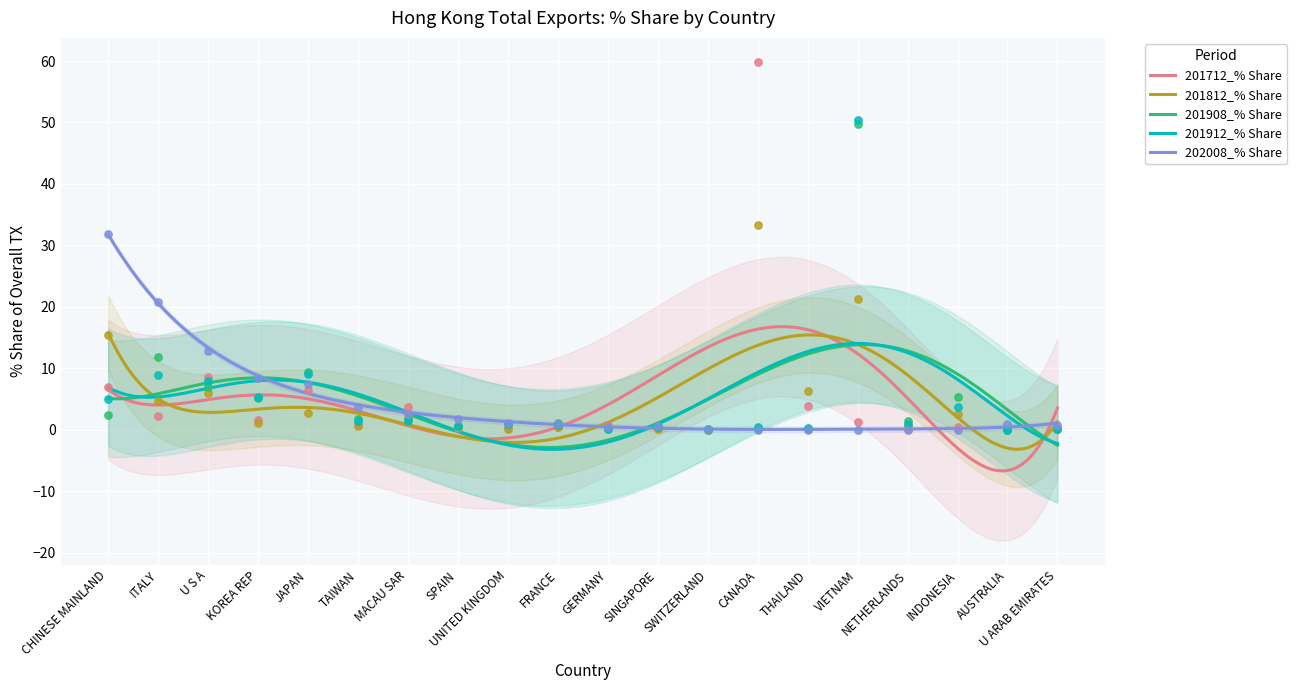

Which series reaches the maximum Y coordinate?

201712_% Share